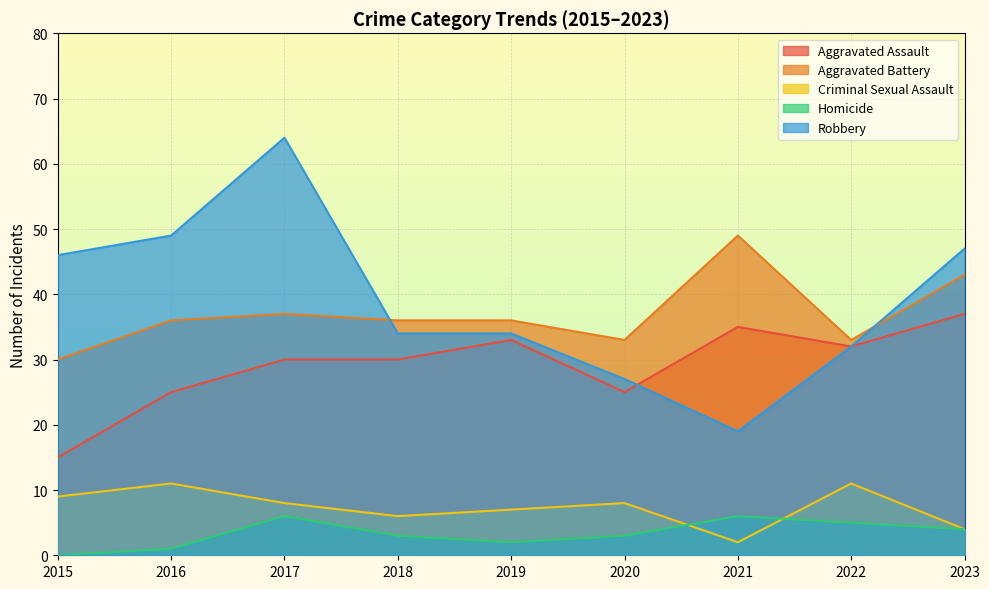

The value of Robbery at 2017 is 39. True or false?

False